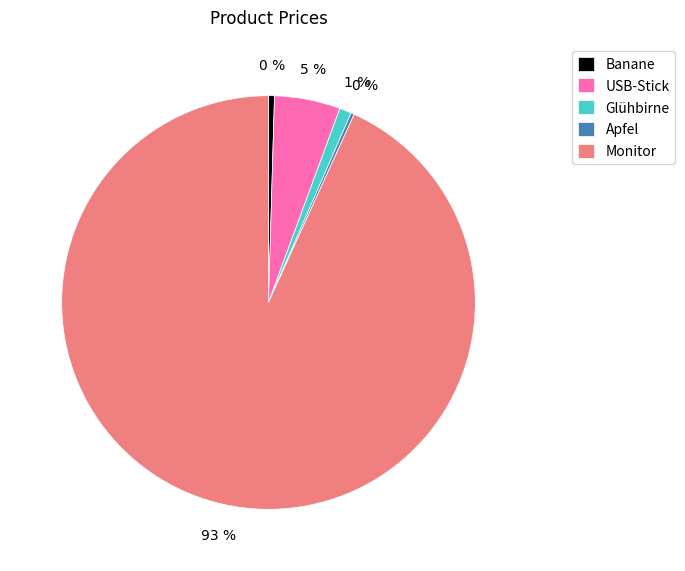

Is there a majority slice in this chart?

Yes